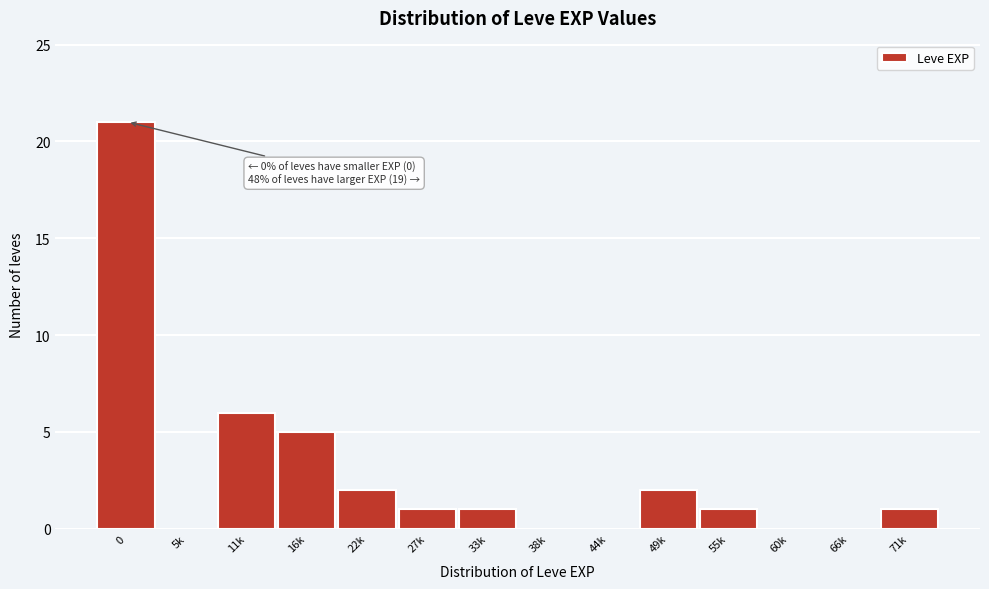

Reading left to right, what are all the values shown in this chart?

0=21	5k=0	11k=6	16k=5	22k=2	27k=1	33k=1	38k=0	44k=0	49k=2	55k=1	60k=0	66k=0	71k=1